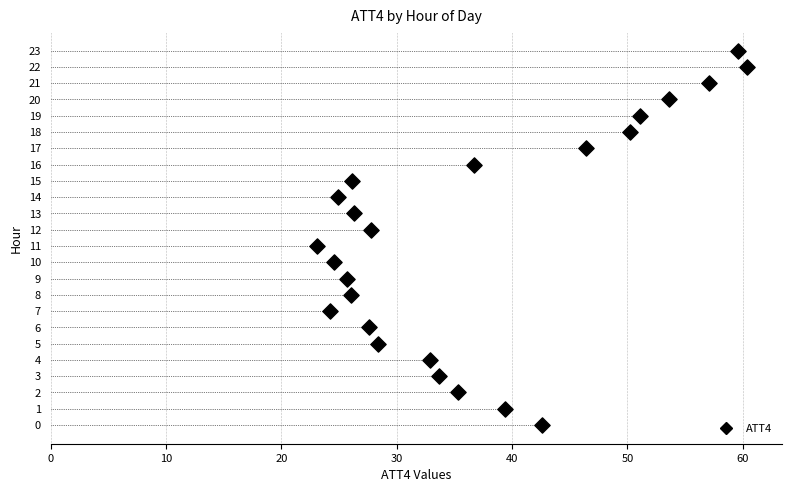

What is the range of Y values (max minus min)?

23